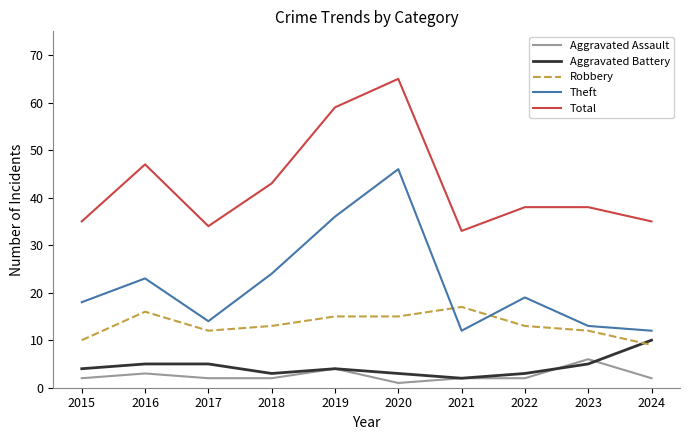

At which label does Theft reach its peak?

2020